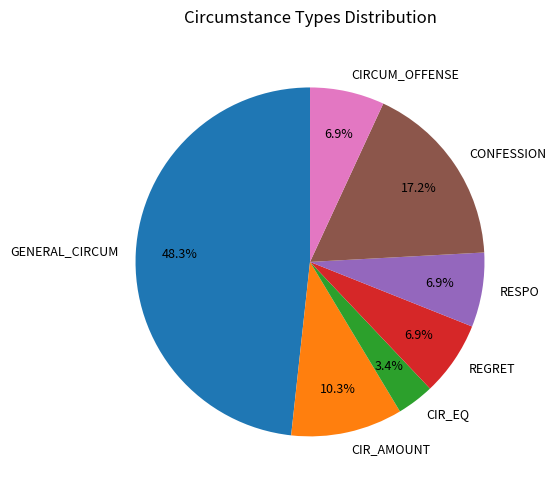

To the nearest percent, what portion does CIRCUM_OFFENSE represent?

7%